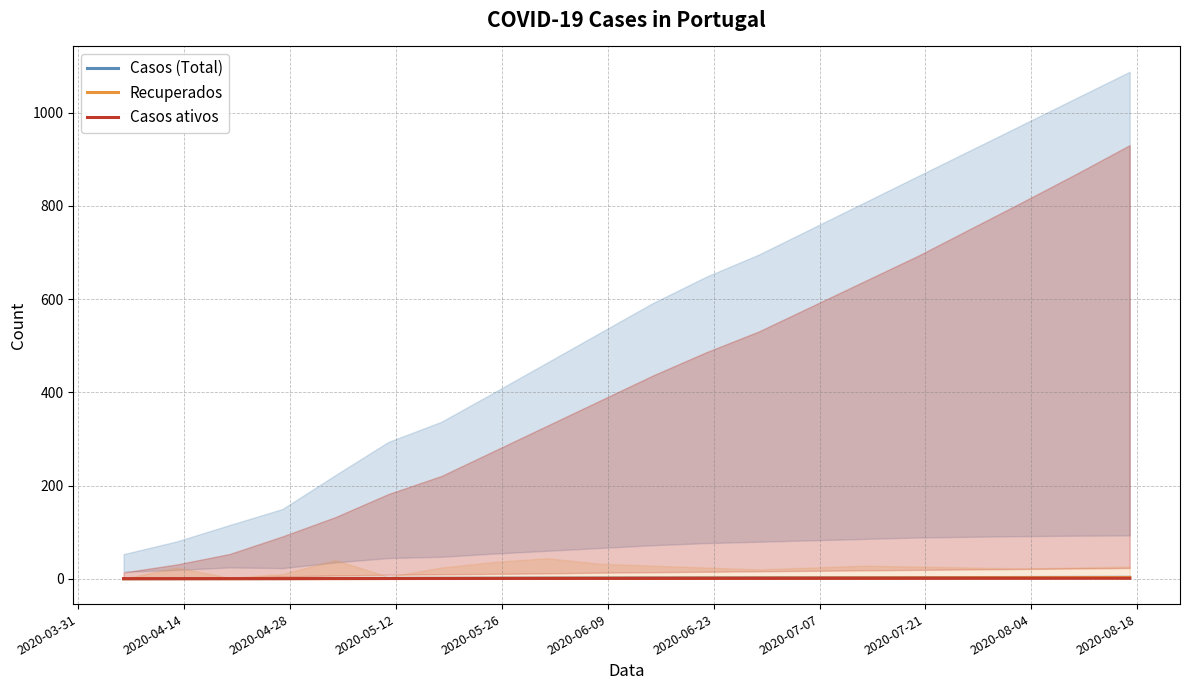

What is the difference between the maximum and minimum values in the Casos (Total) series?

2.9